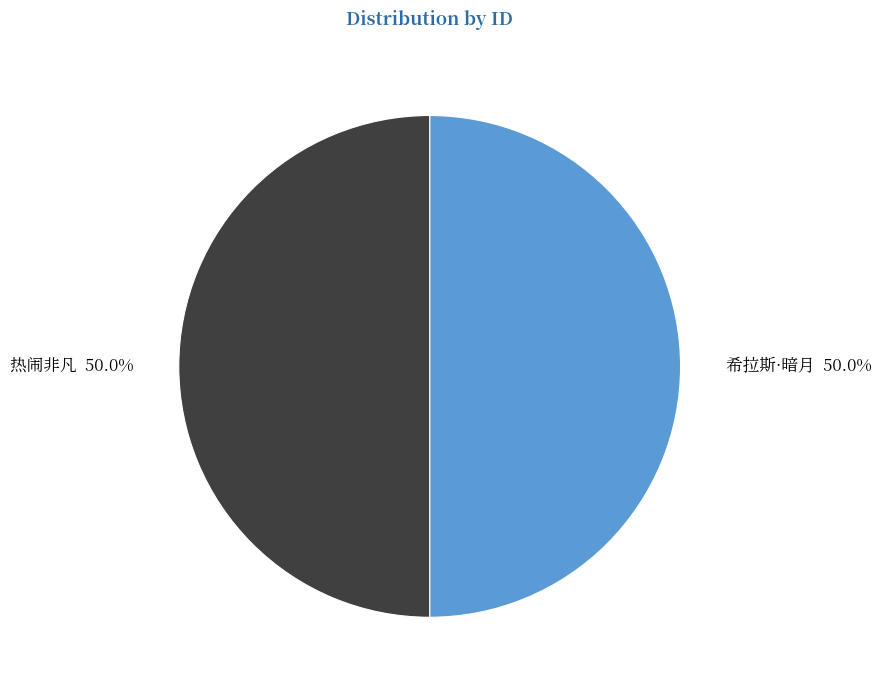

How many slices are in this pie chart?

2